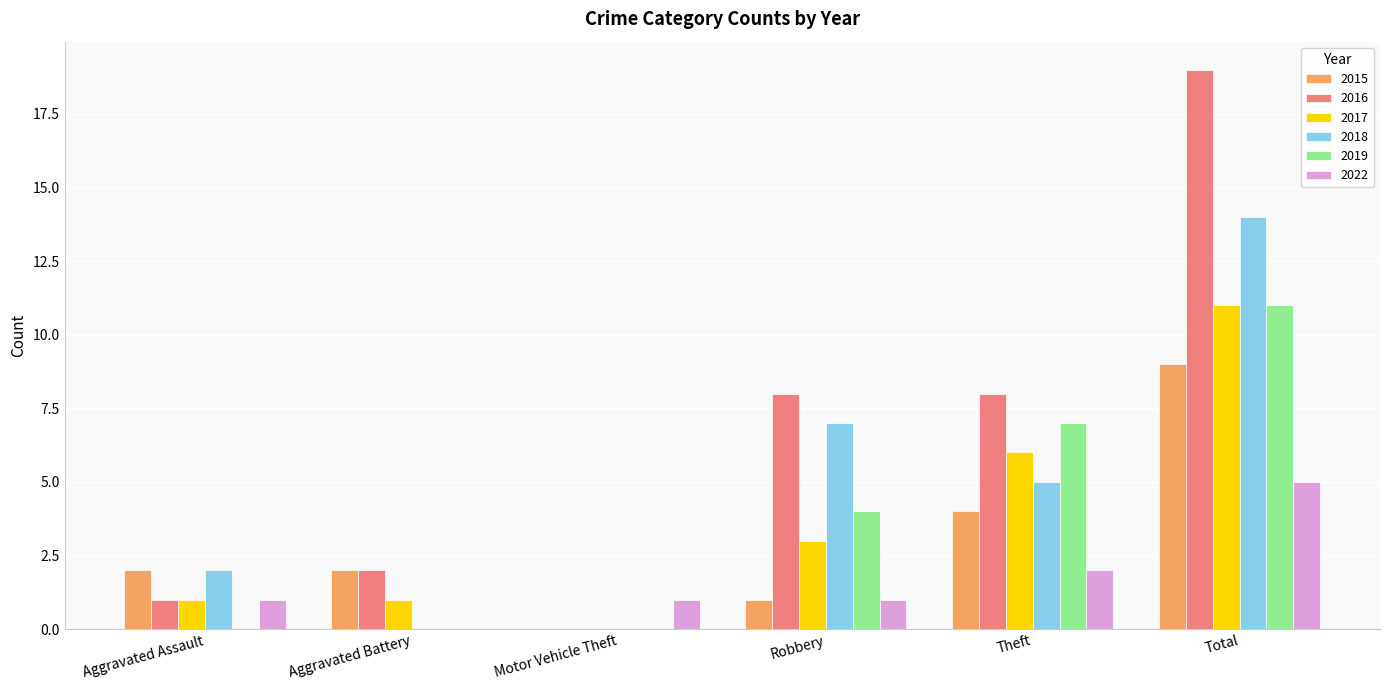

What is the sum of all 2016 values?

38